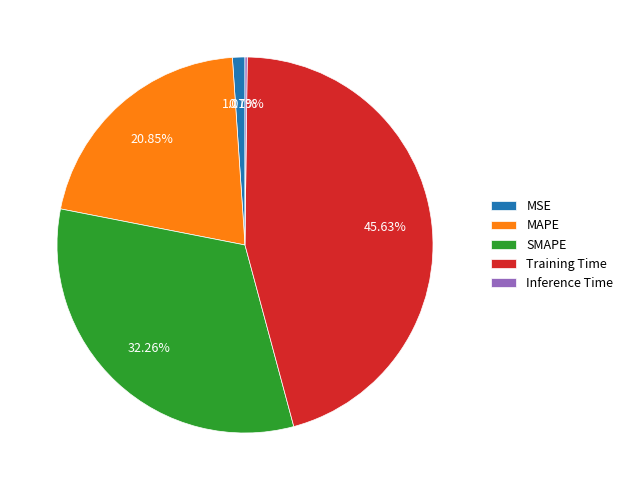

Is the sum of Training Time and MSE greater than half?

No